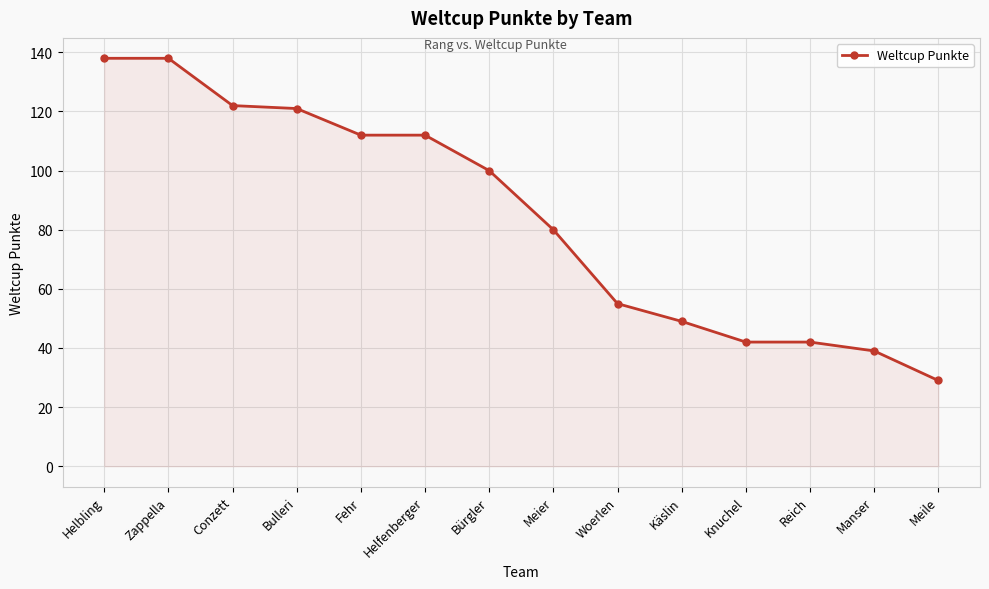

What is the maximum value shown in the chart?

138